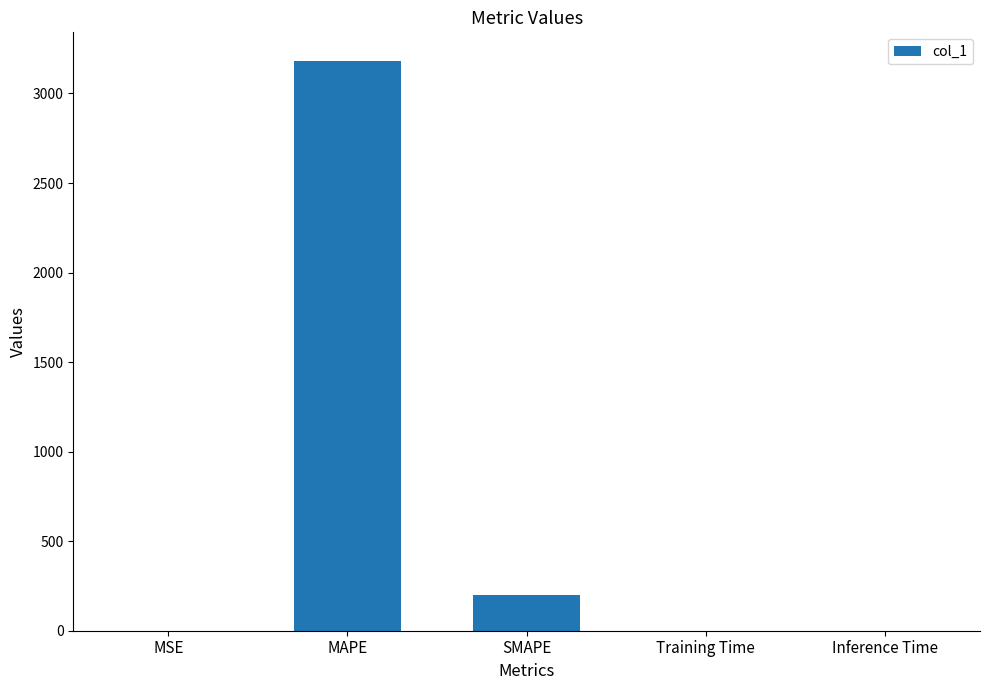

What is the sum of the values at MAPE and SMAPE?

3382.4